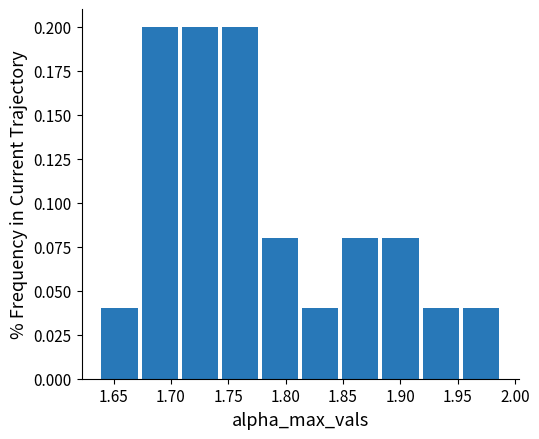

Reading left to right, list every bar in this chart as the range it spans on the x-axis followed by its height. Neither the bar edges nor the heights are printed on the chart, so give them approximately, as read against the axes.

1.640 to 1.675: 0.04
1.675 to 1.710: 0.20
1.710 to 1.745: 0.20
1.745 to 1.780: 0.20
1.780 to 1.815: 0.08
1.815 to 1.850: 0.04
1.850 to 1.885: 0.08
1.885 to 1.920: 0.08
1.920 to 1.955: 0.04
1.955 to 1.990: 0.04